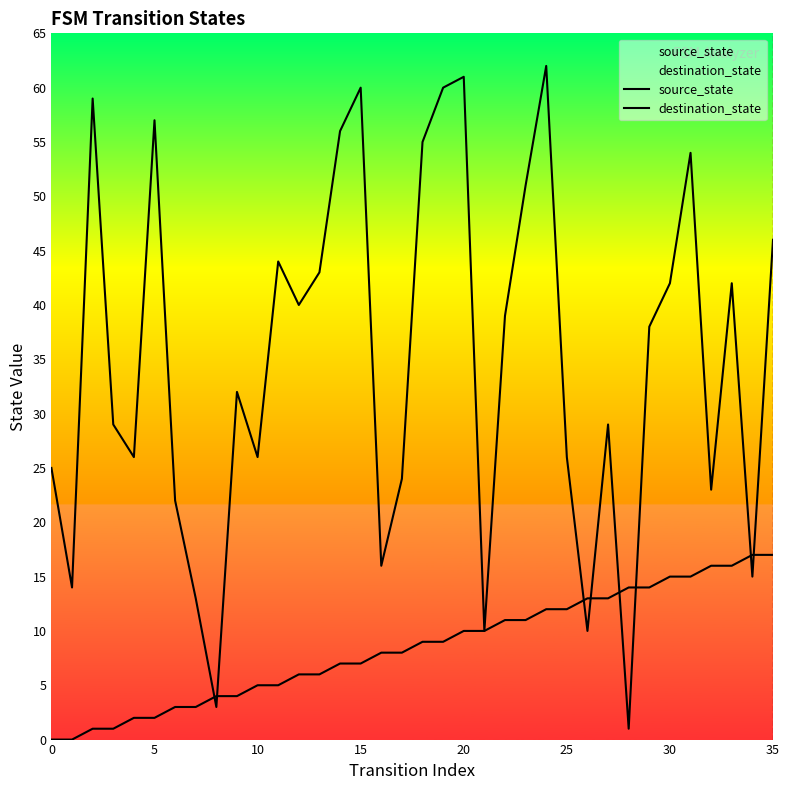

True or false: destination_state has a value of 56 at 14.

True